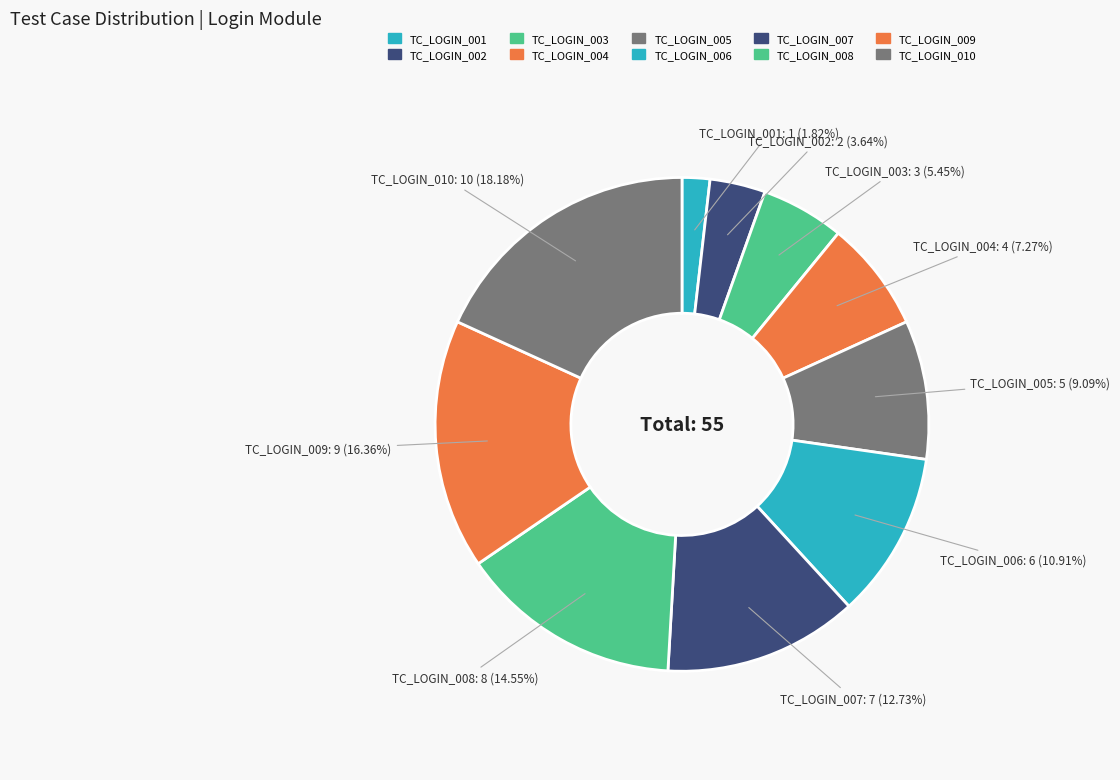

How many slices are in this pie chart?

10